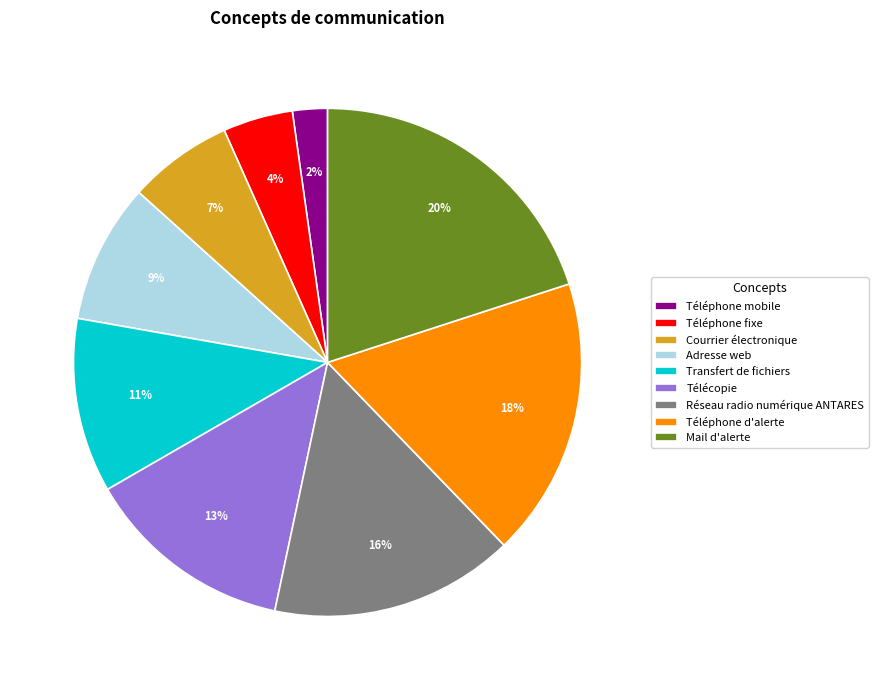

To the nearest percent, what portion does Mail d'alerte represent?

20%